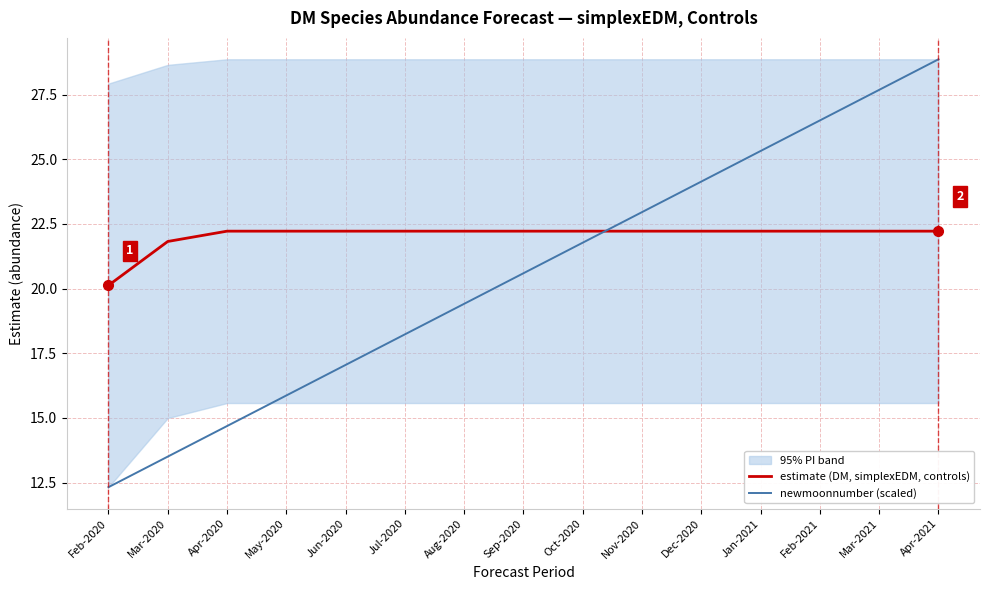

Reading left to right, transcribe all the data shown in this chart.

estimate (DM, simplexEDM, controls): 20.1	21.8	22.2	22.2	22.2	22.2	22.2	22.2	22.2	22.2	22.2	22.2	22.2	22.2	22.2
newmoonnumber (scaled): 12.3	13.5	14.7	15.9	17.0	18.2	19.4	20.6	21.8	23.0	24.1	25.3	26.5	27.7	28.9